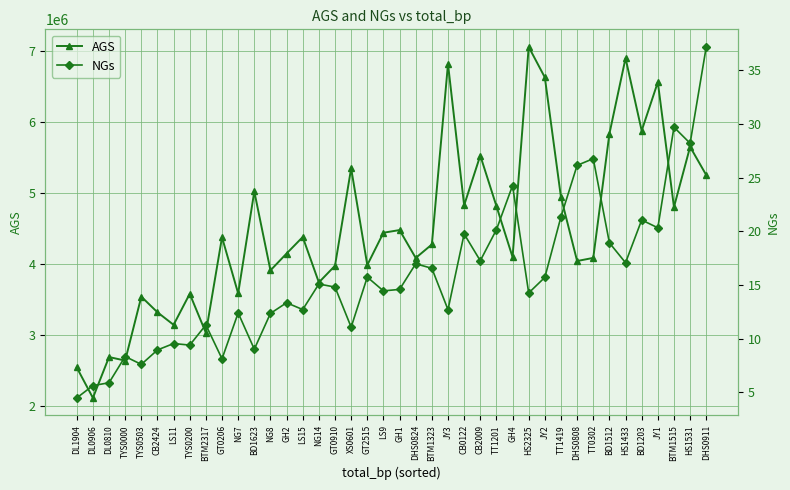

The NGs series shows 14.3 at HS2325. True or false?

True